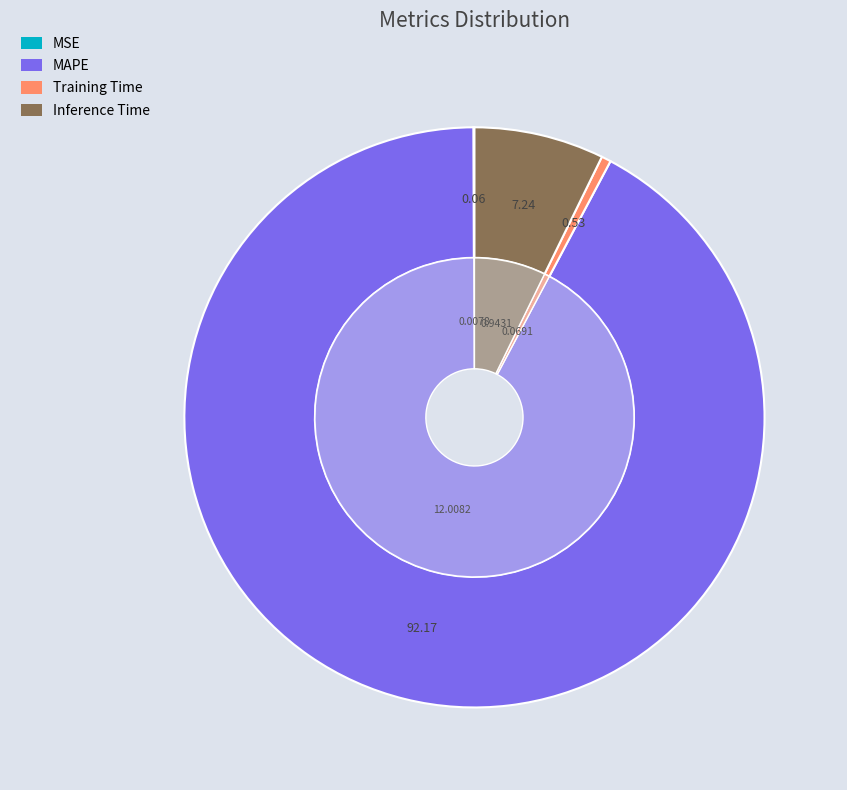

How many segments does this pie chart have?

4